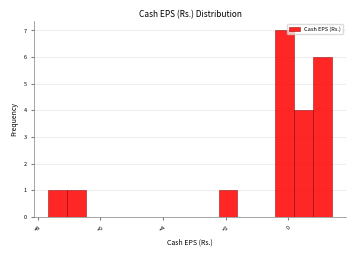

Around what value on the x-axis is the tallest bar? Give the approximate position of its centre, as read against the axis.

-0.2